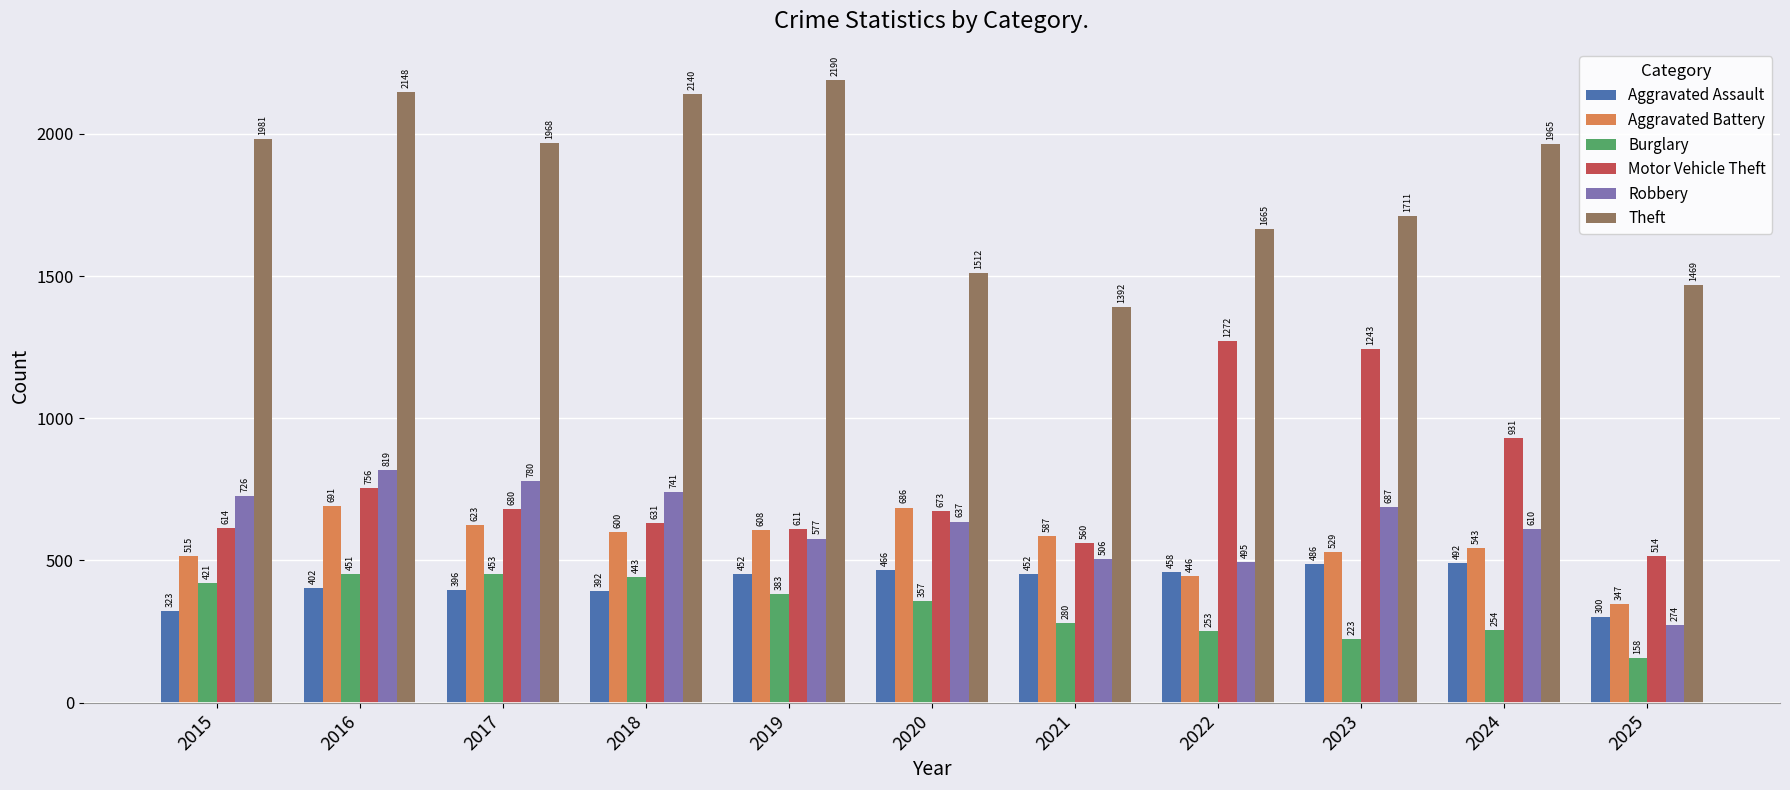

At which label does Motor Vehicle Theft first exceed 673?

2016